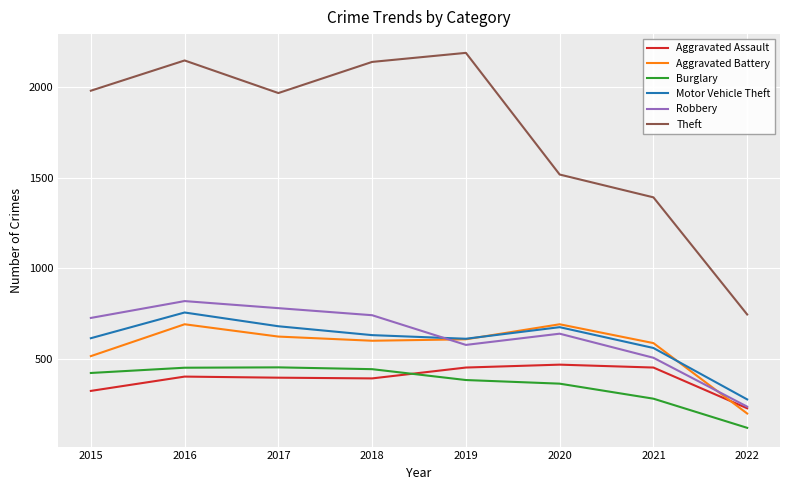

What is the smallest value displayed?

119